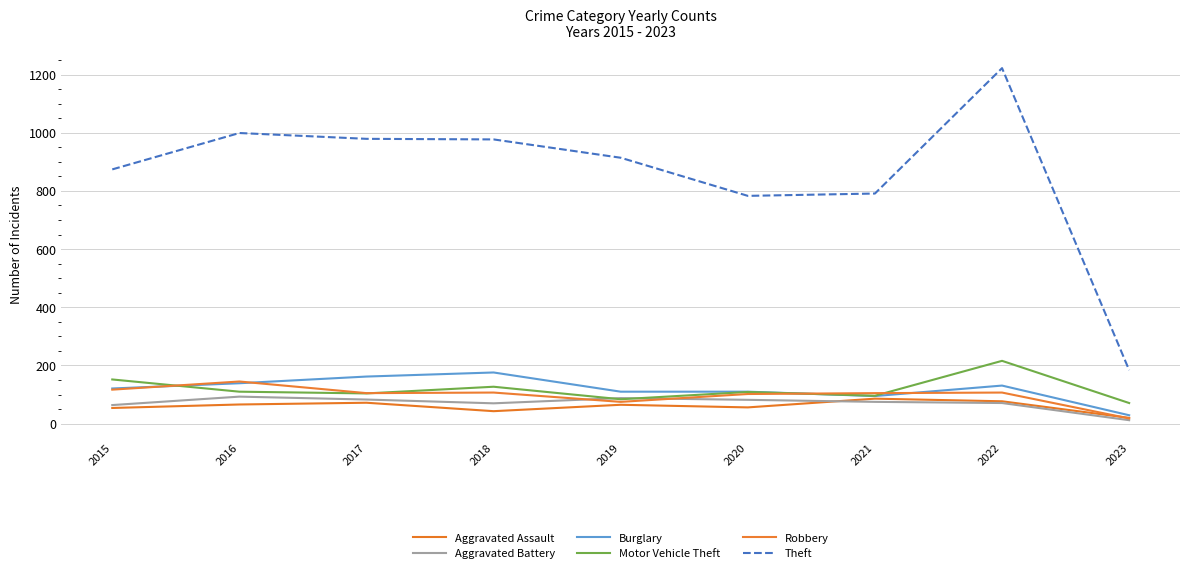

True or false: Theft and Motor Vehicle Theft cross at least once.

False